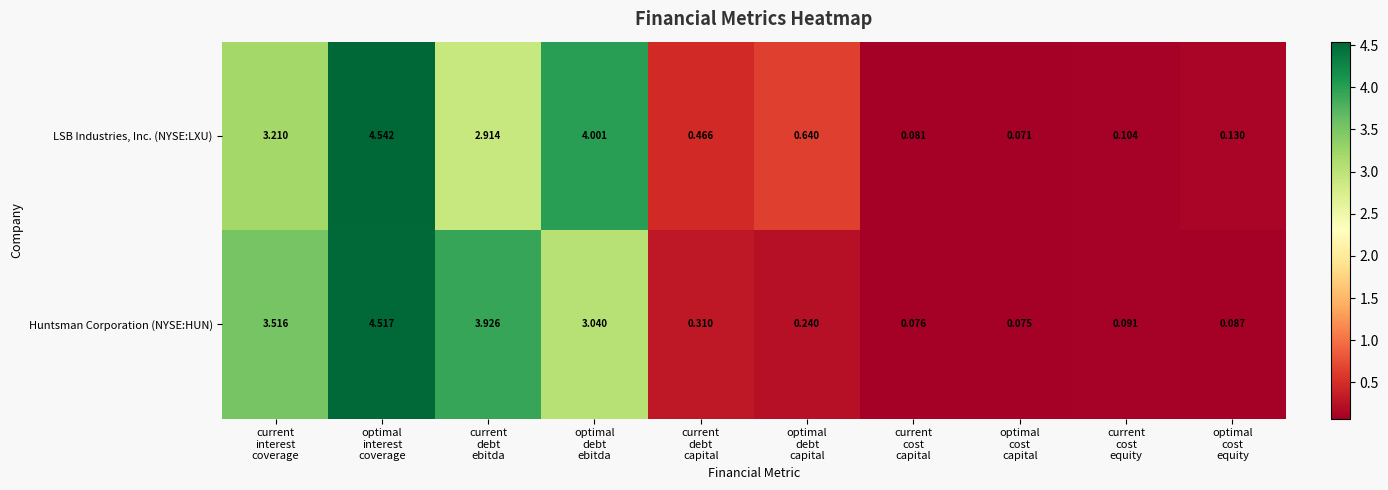

Which series has the widest spread of values?

LSB Industries, Inc. (NYSE:LXU)